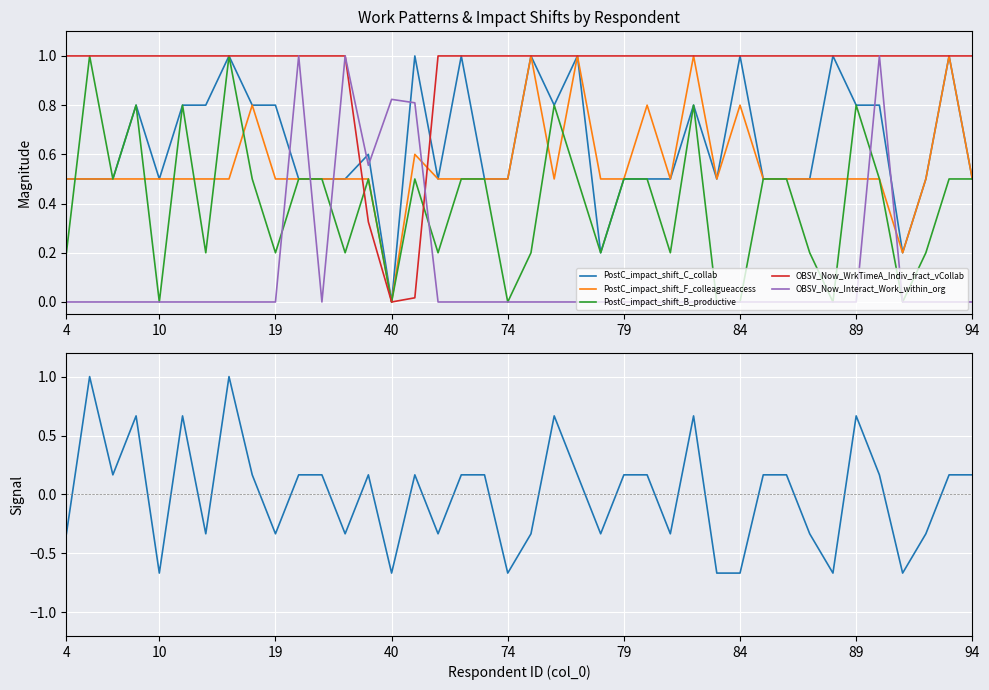

Which category has the lowest value in the PostC_impact_shift_B_productive series?

10